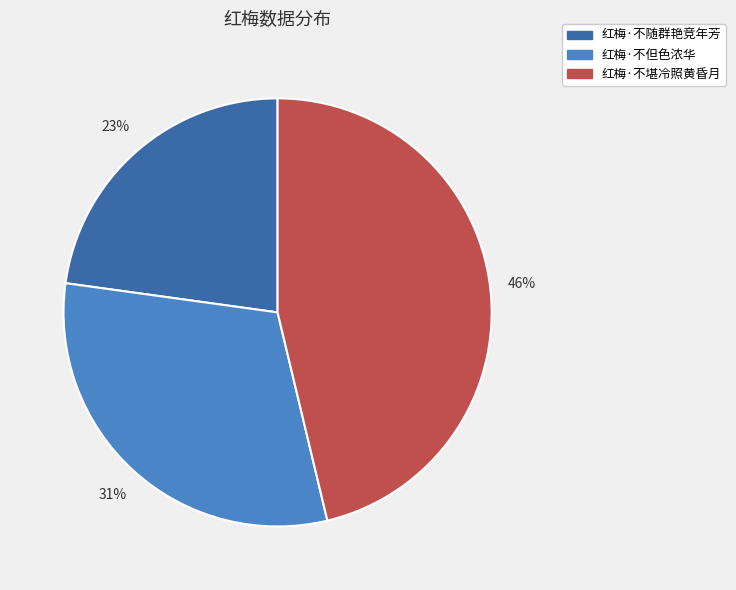

To the nearest percent, what is the combined percentage of 红梅·不随群艳竞年芳 and 红梅·不堪冷照黄昏月?

69%